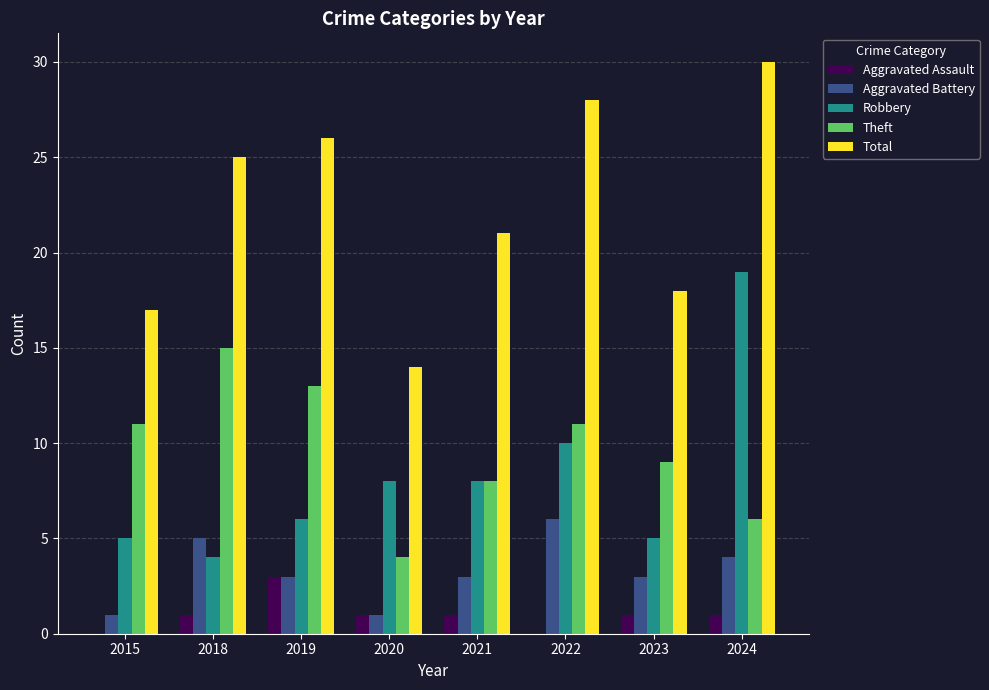

Is it true that Total equals 14 at 2020?

True